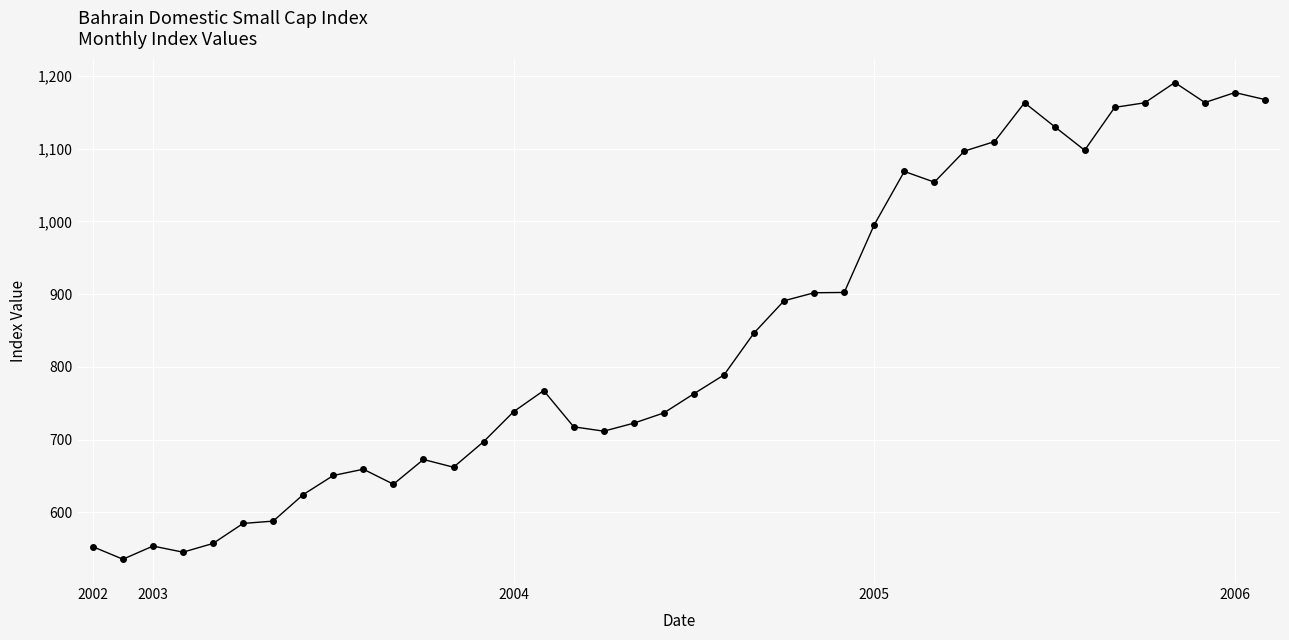

How many data points are less than 767?

20